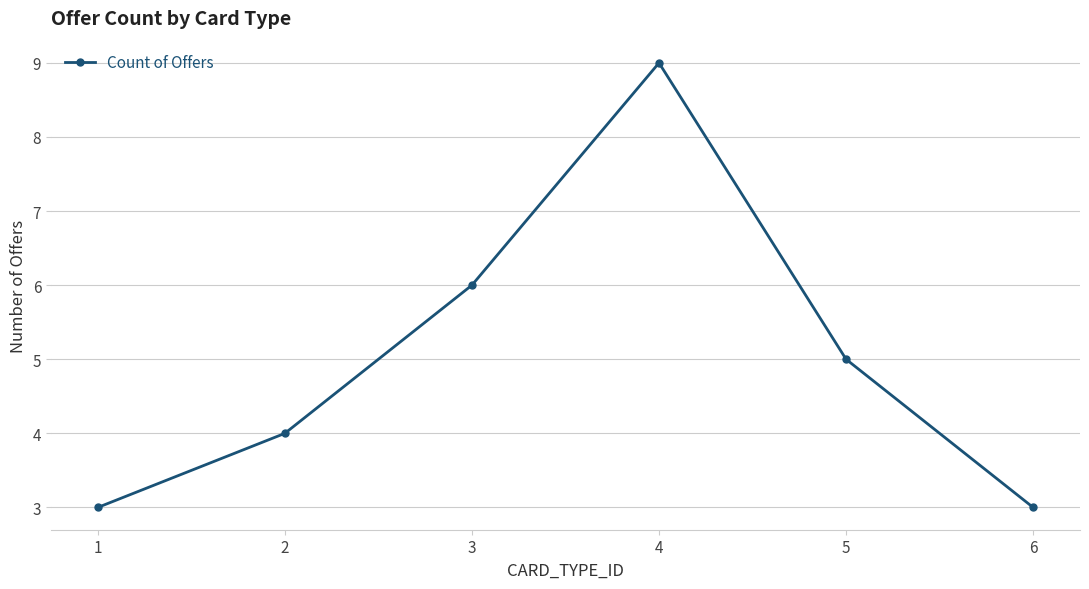

What is the ratio of the value at 6 to the value at 5?

0.6